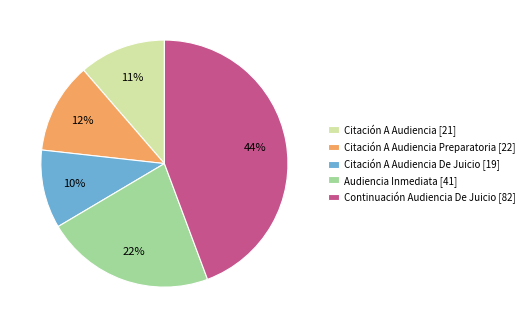

How many segments does this pie chart have?

5